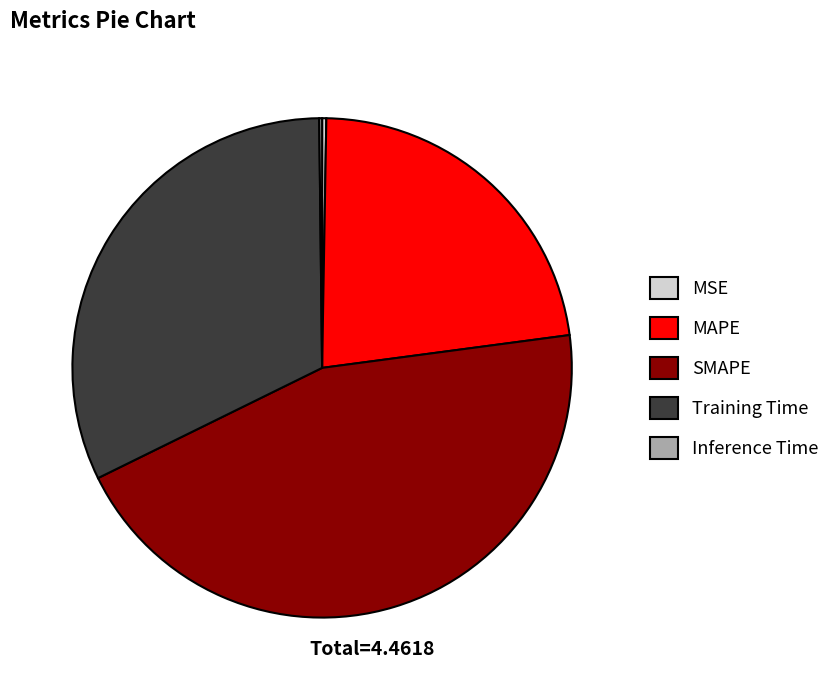

Is Training Time the majority of the pie?

No